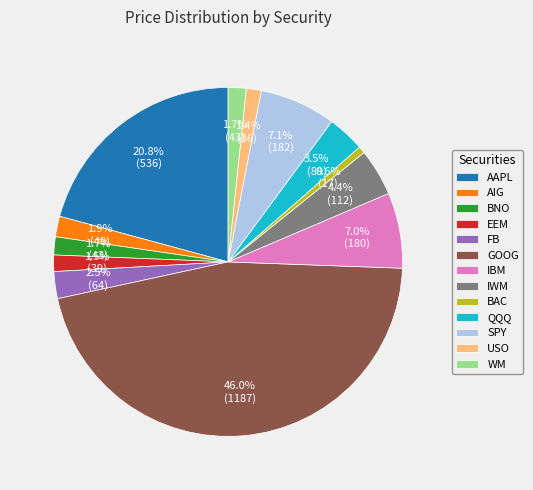

How many segments does this pie chart have?

13